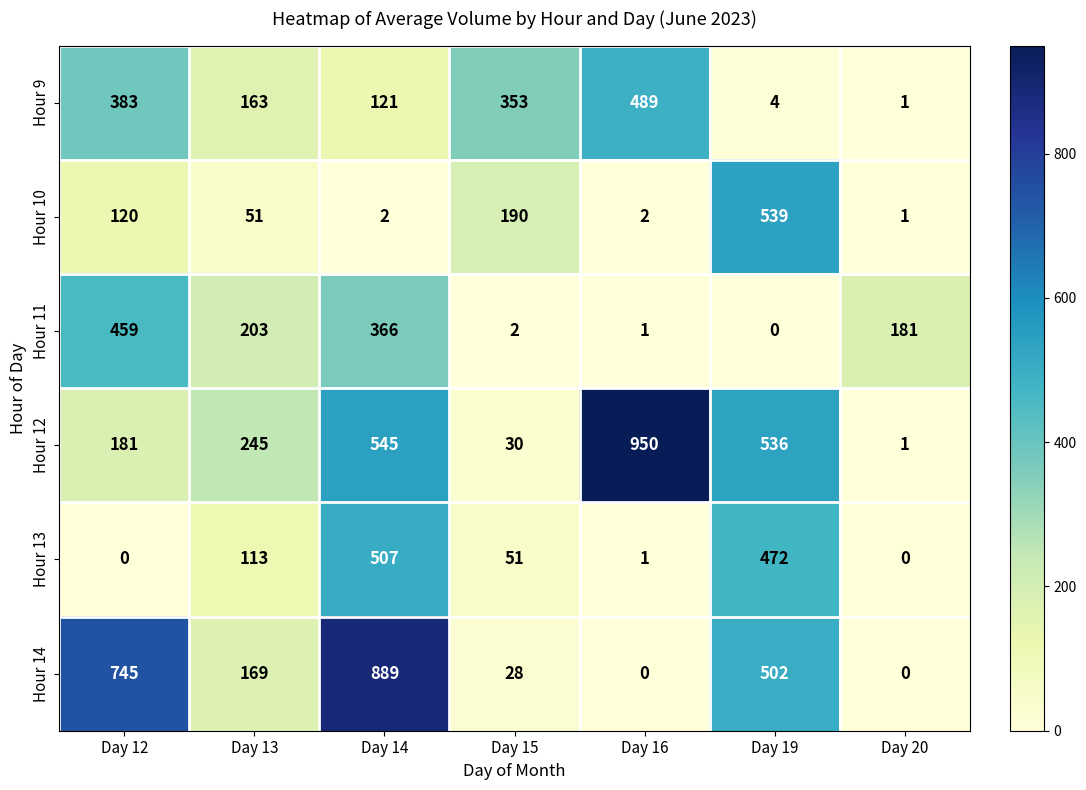

What is the average value of the Hour 10 series?

129